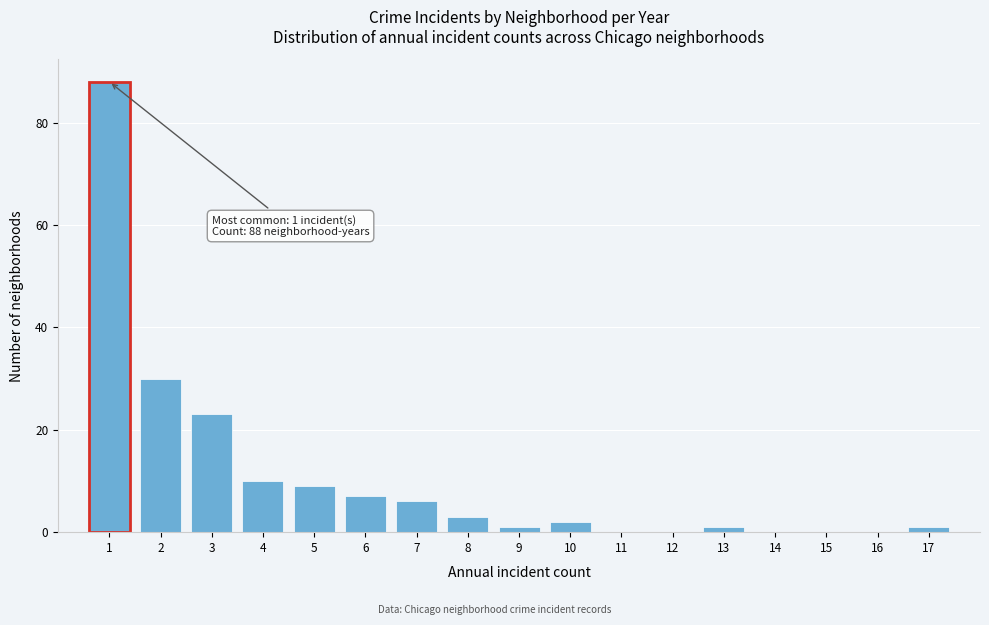

Over which range of the x-axis is the bar tallest?

0.5 to 1.5